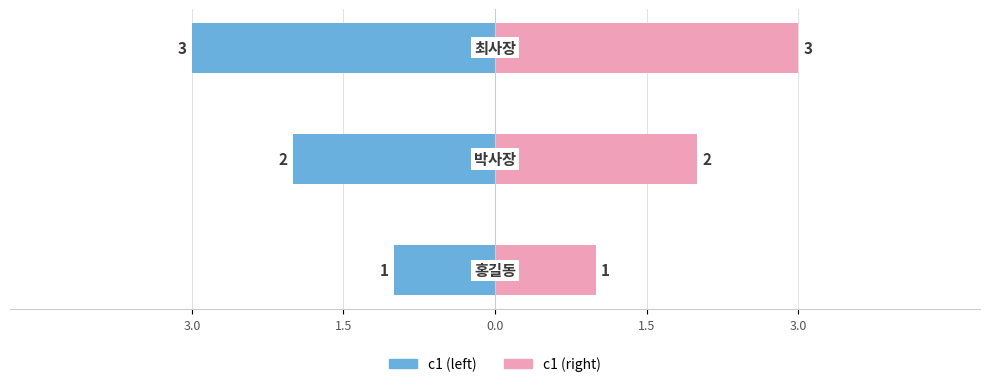

Is it true that c1 (right) equals 2 at 3.0?

False